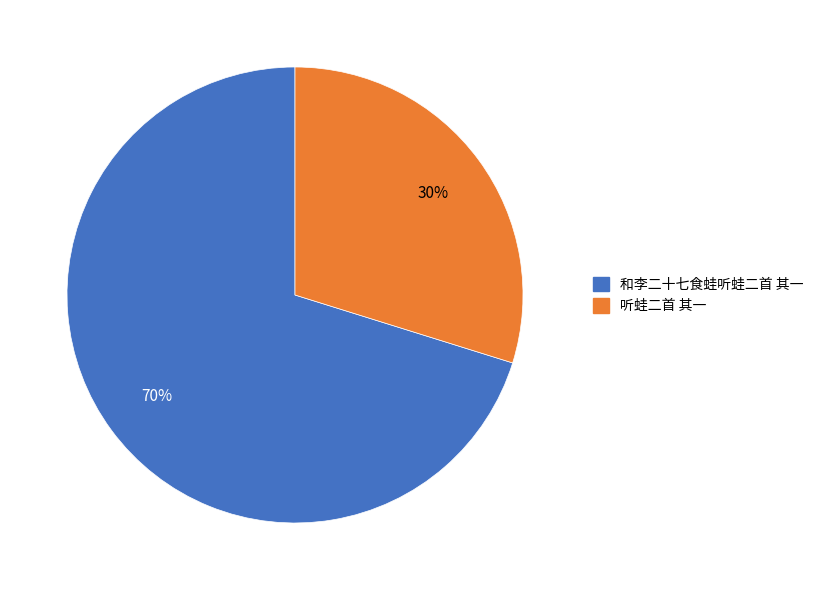

To the nearest percent, what is the combined percentage of 和李二十七食蛙听蛙二首 其一 and 听蛙二首 其一?

100%